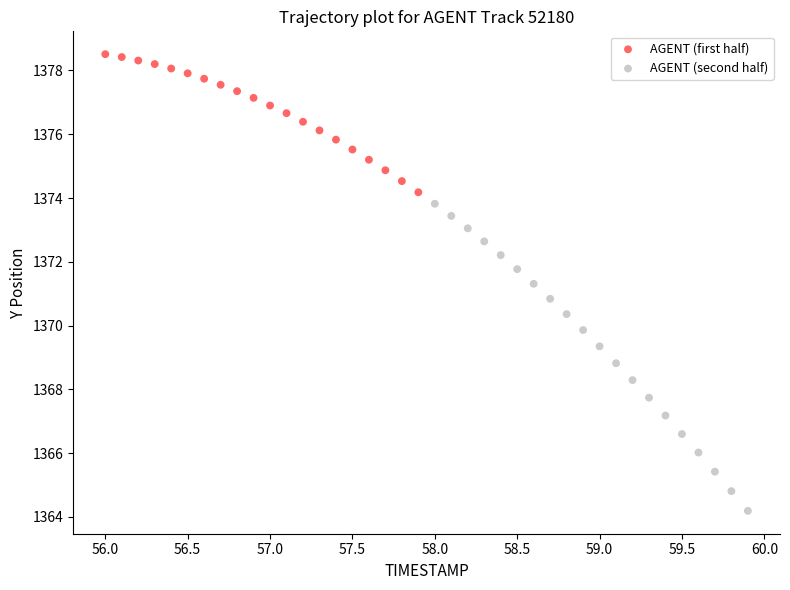

Which series reaches the maximum Y coordinate?

AGENT (first half)